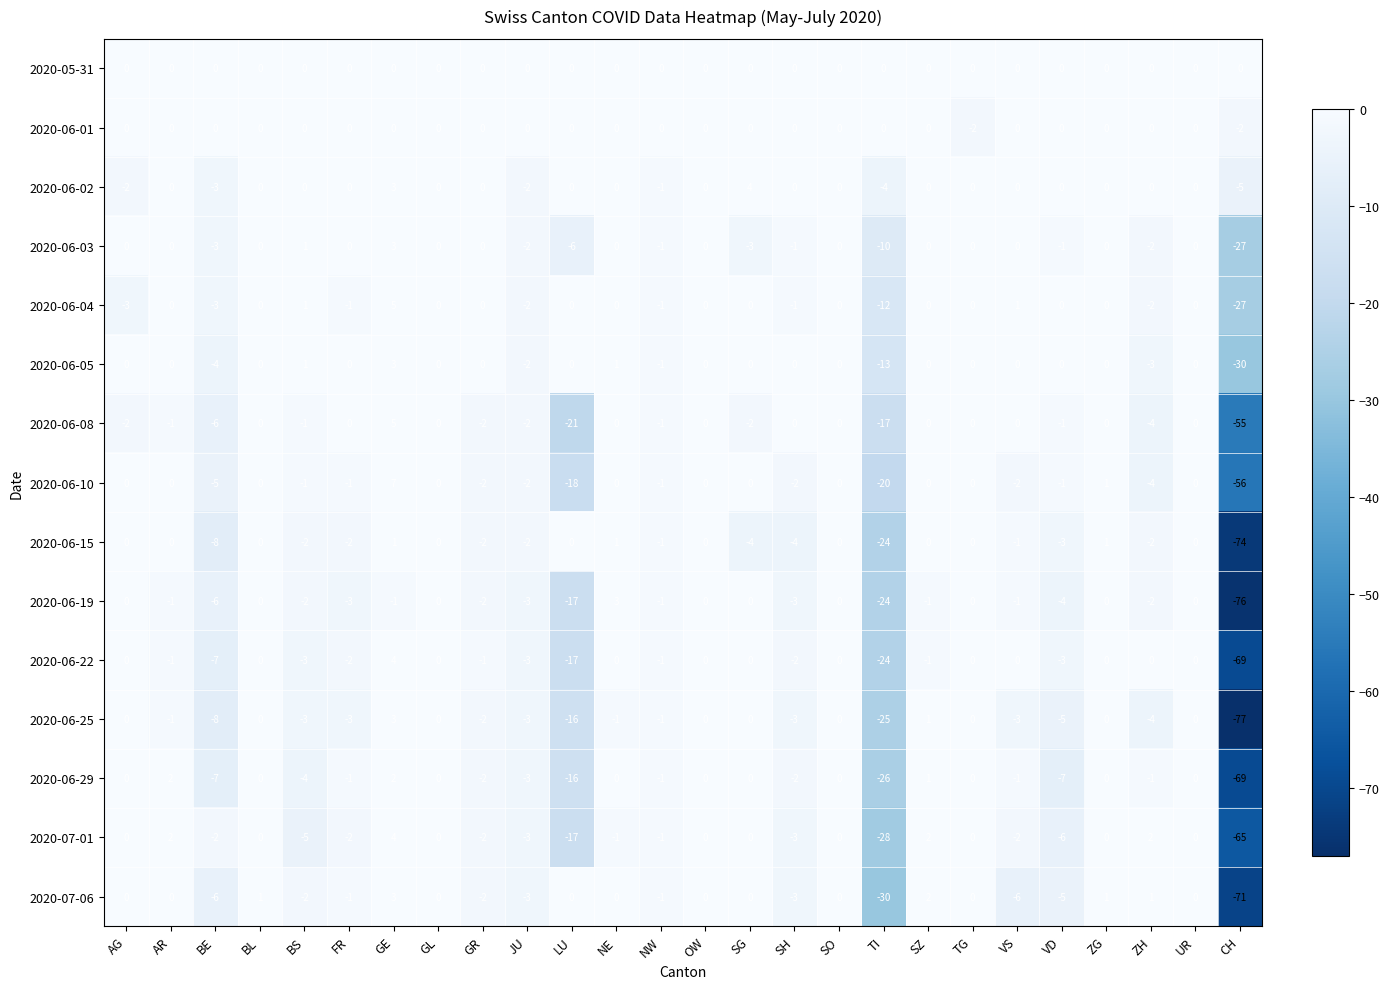

Which category has the lowest value across all series?

CH